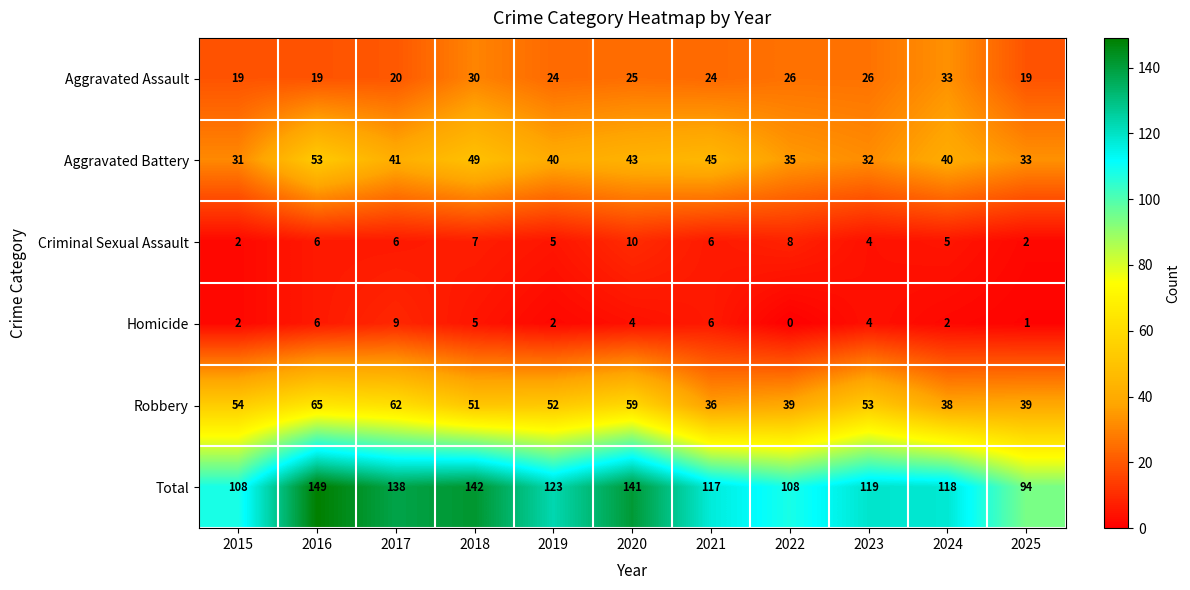

How many distinct data groups are displayed?

6